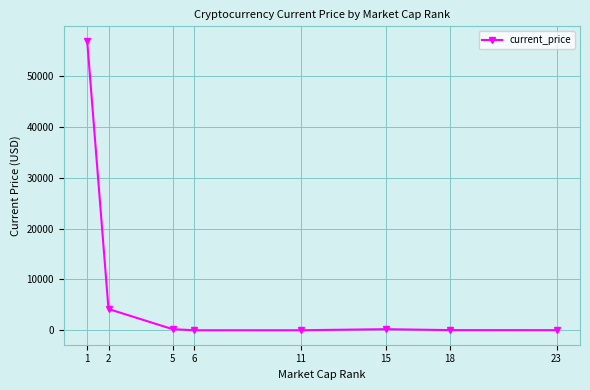

True or false: there are more than 2 points higher than both neighbors.

False